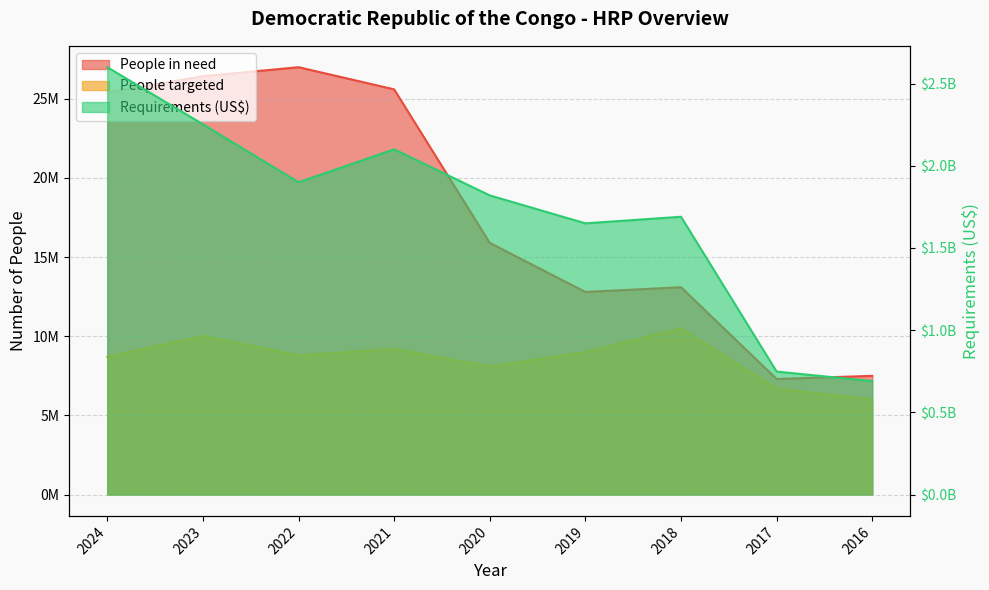

What is the sum of the People targeted values at 2022 and 2023?

18826830